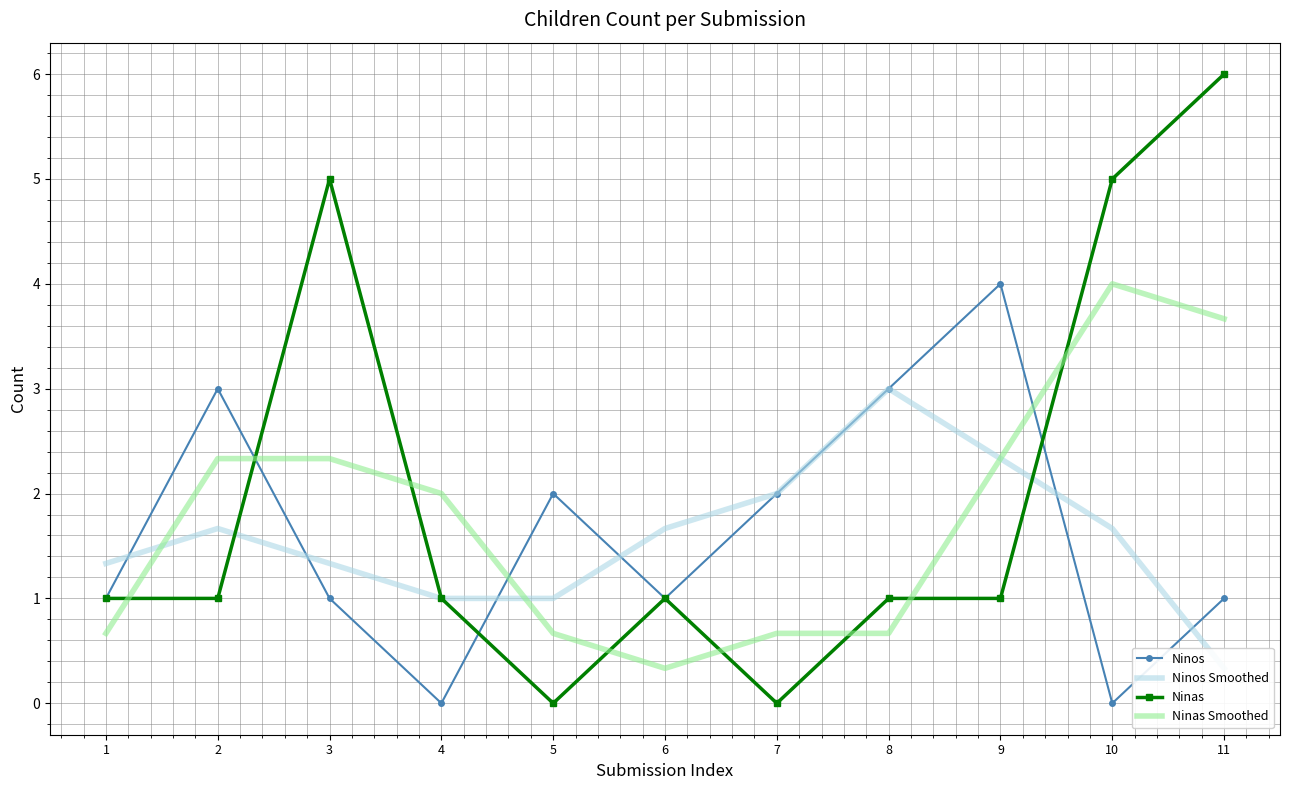

How many distinct data groups are displayed?

4